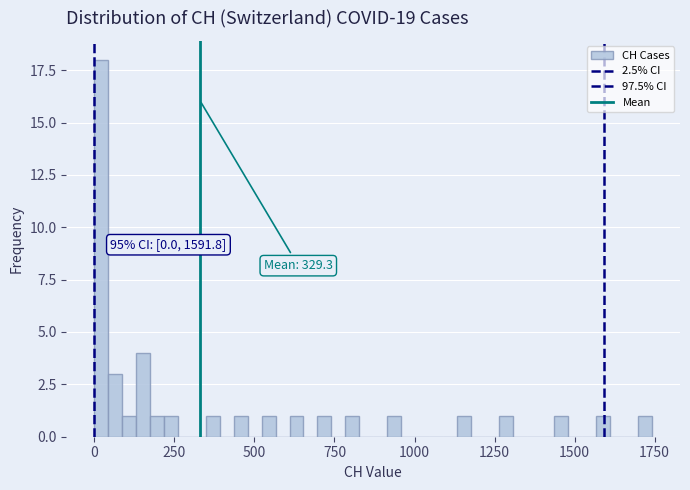

Around what value on the x-axis is the tallest bar? Give the approximate position of its centre, as read against the axis.

0